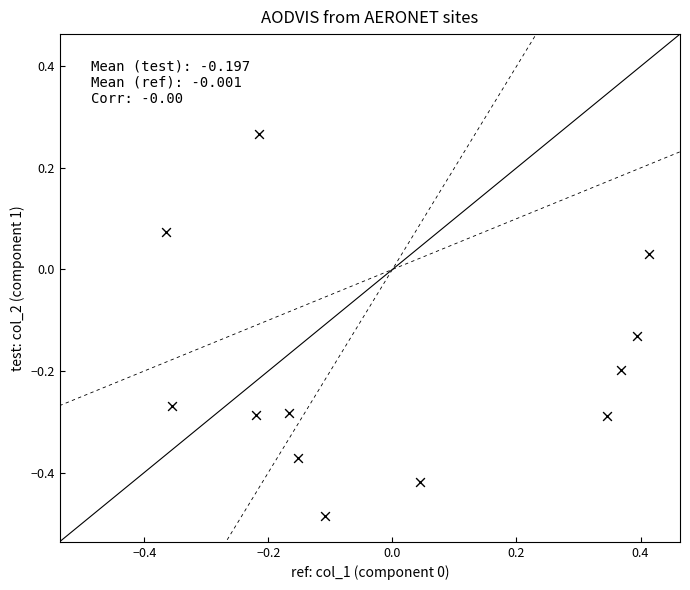

What is the range of Y values (max minus min)?

0.8